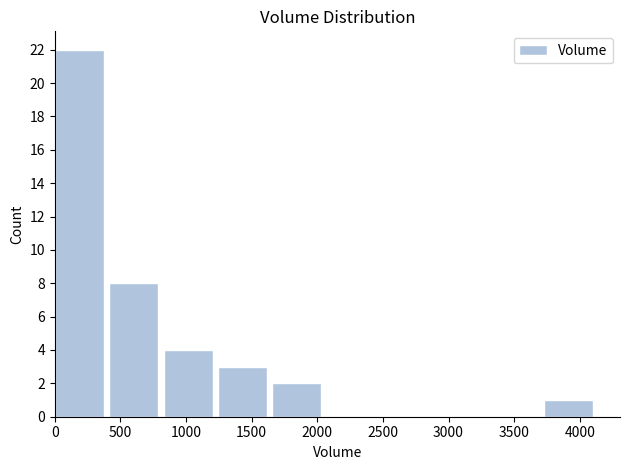

Which range on the x-axis has the tallest bar?

0 to 400